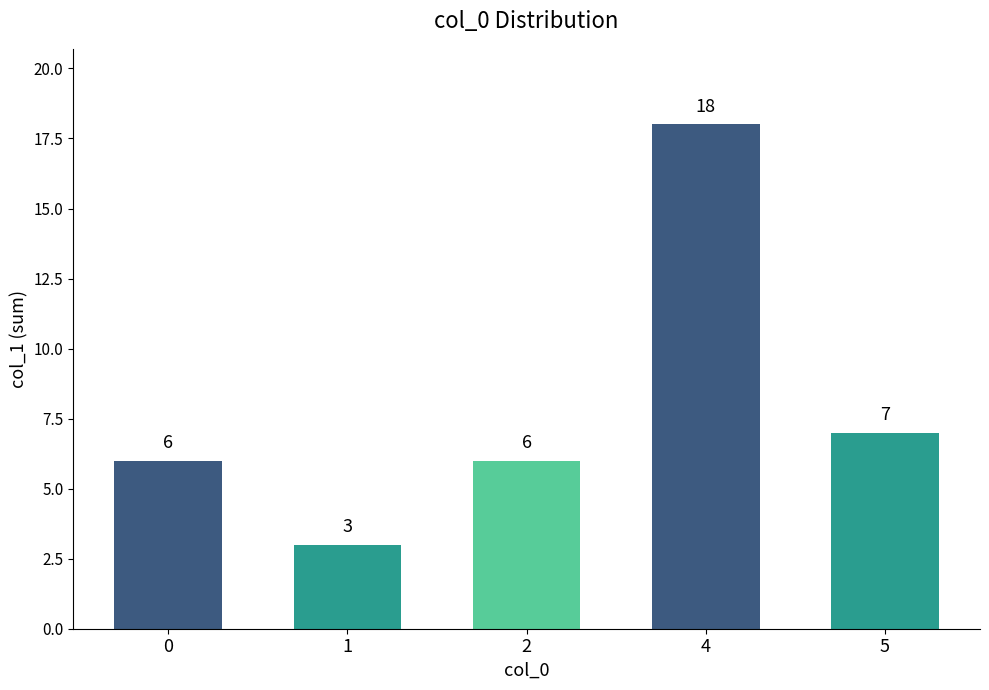

Are the bars horizontal?

No